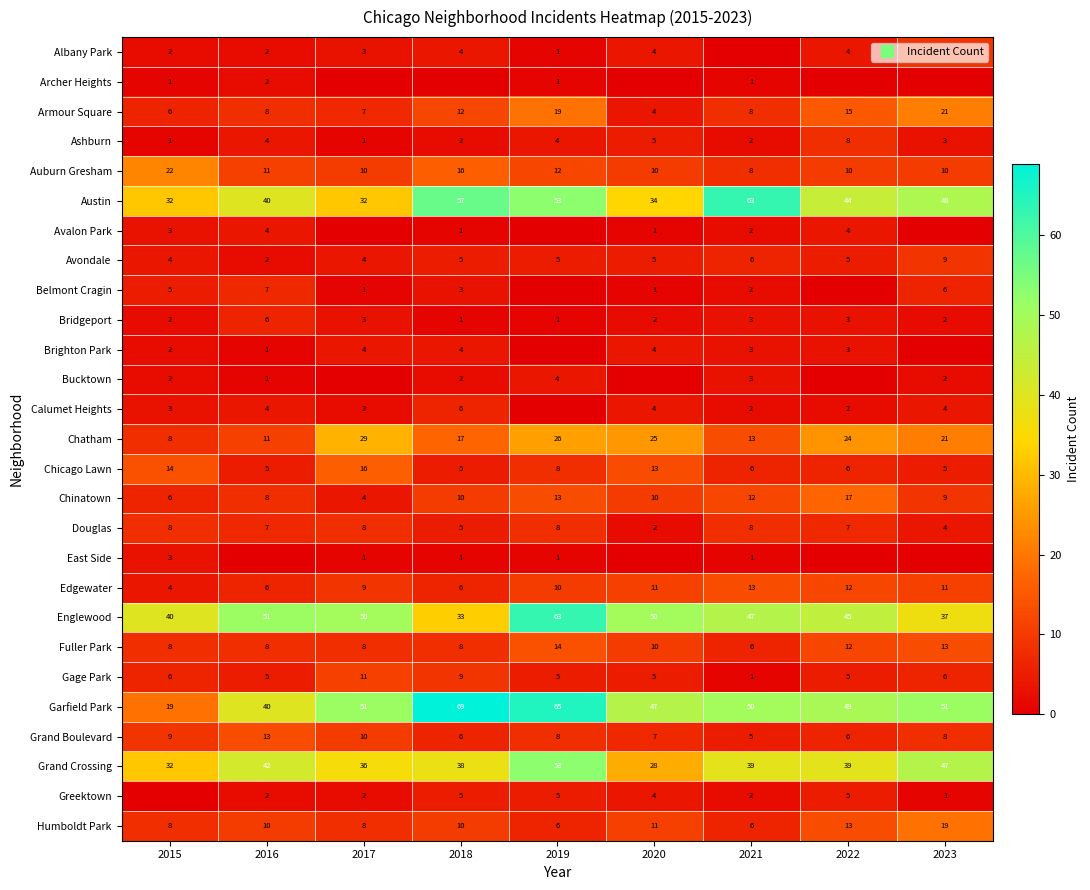

List the labels in order of Grand Boulevard value, smallest first.

2021, 2018, 2022, 2020, 2019, 2023, 2015, 2017, 2016